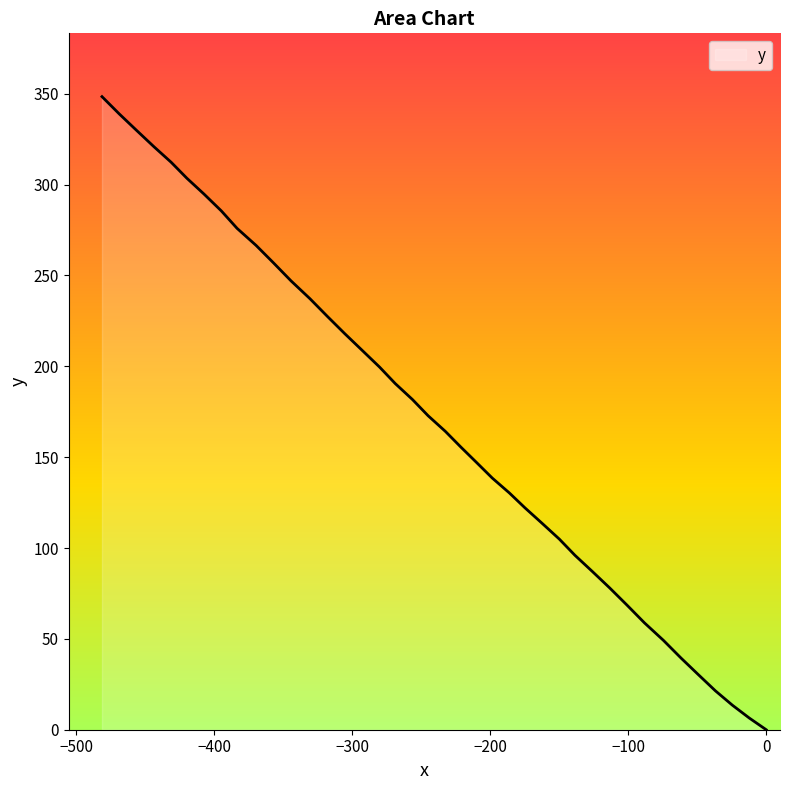

True or false: the data has more than 0 interior local peaks.

False